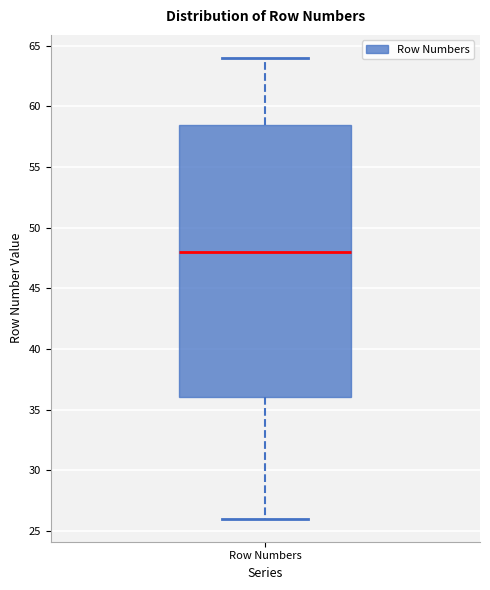

Where does the median line of the box for Row Numbers sit on the y-axis? The values are not printed on the chart, so give them approximately, as read against the axis.

48.0